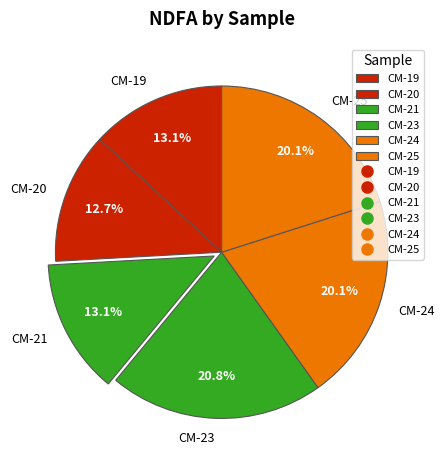

How many segments does this pie chart have?

6